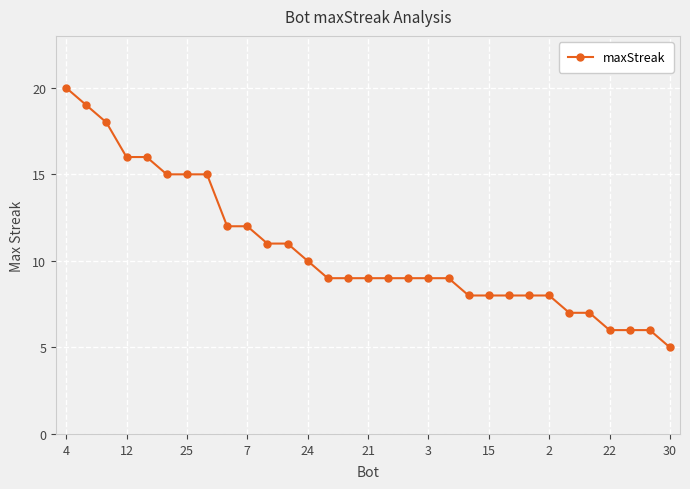

What is the sum of all values?

330